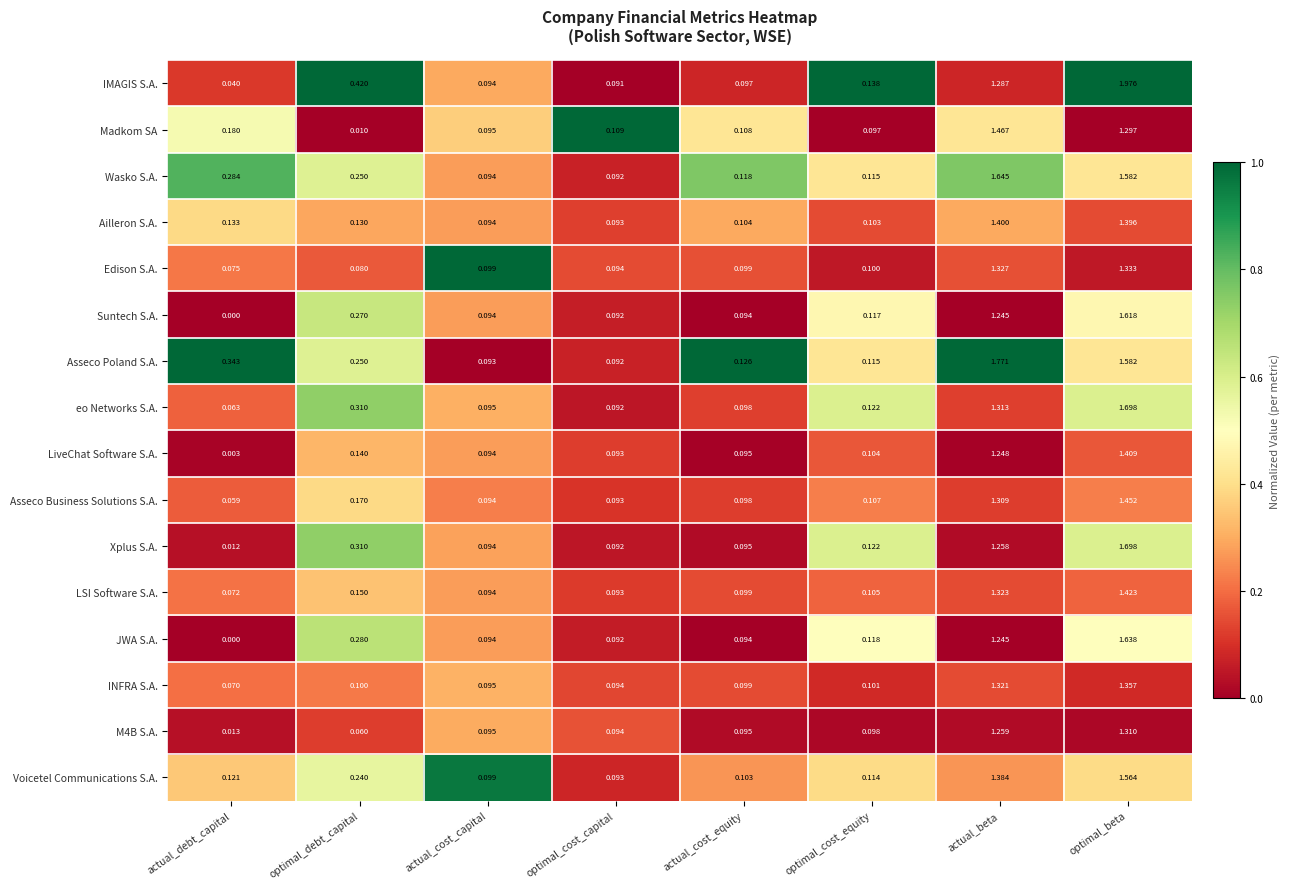

At which label is Asseco Poland S.A. closest to 0?

optimal_cost_capital